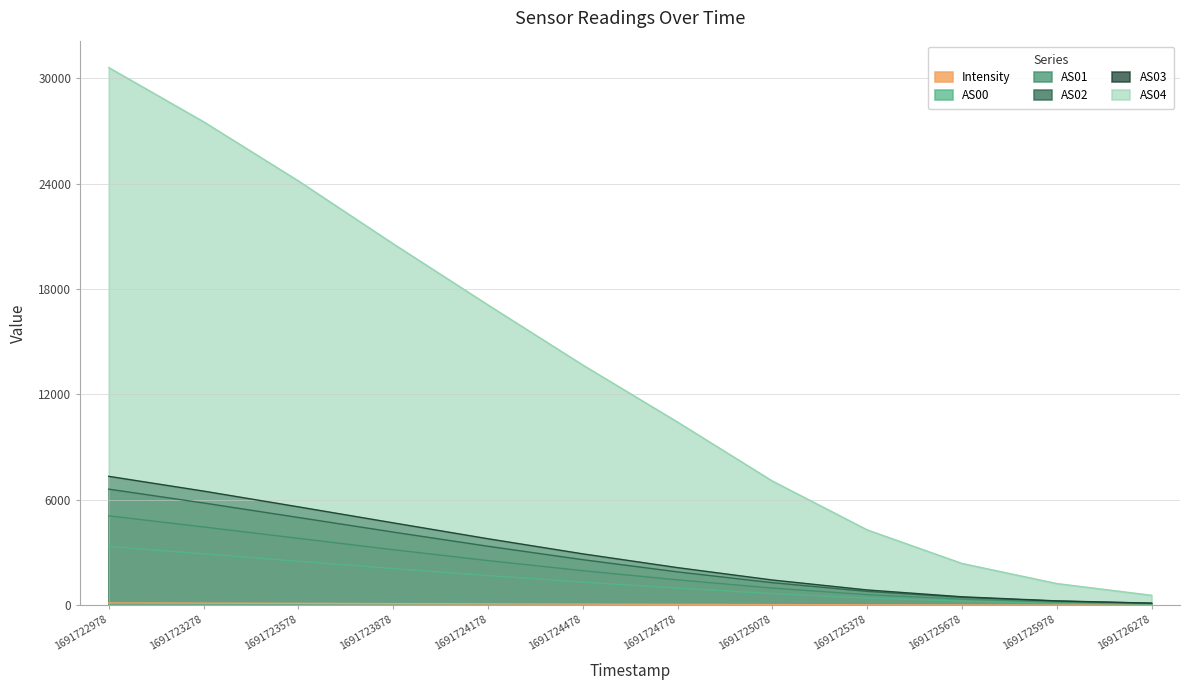

At 1691723578, list the series in order from largest to smallest.

AS04, AS03, AS02, AS01, AS00, Intensity